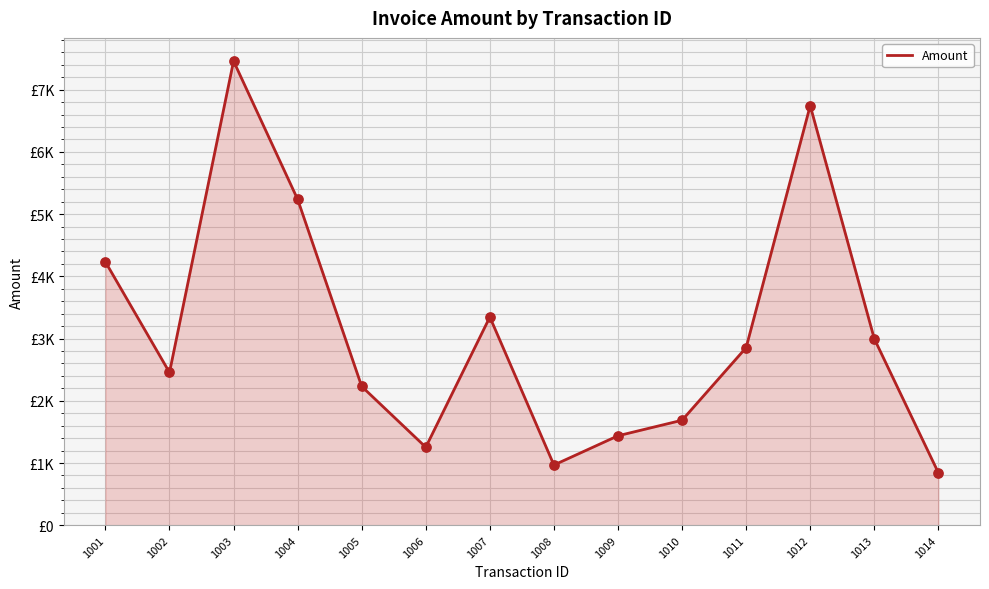

Approximately how many times larger is the value at 1005 compared to 1012?

0.3